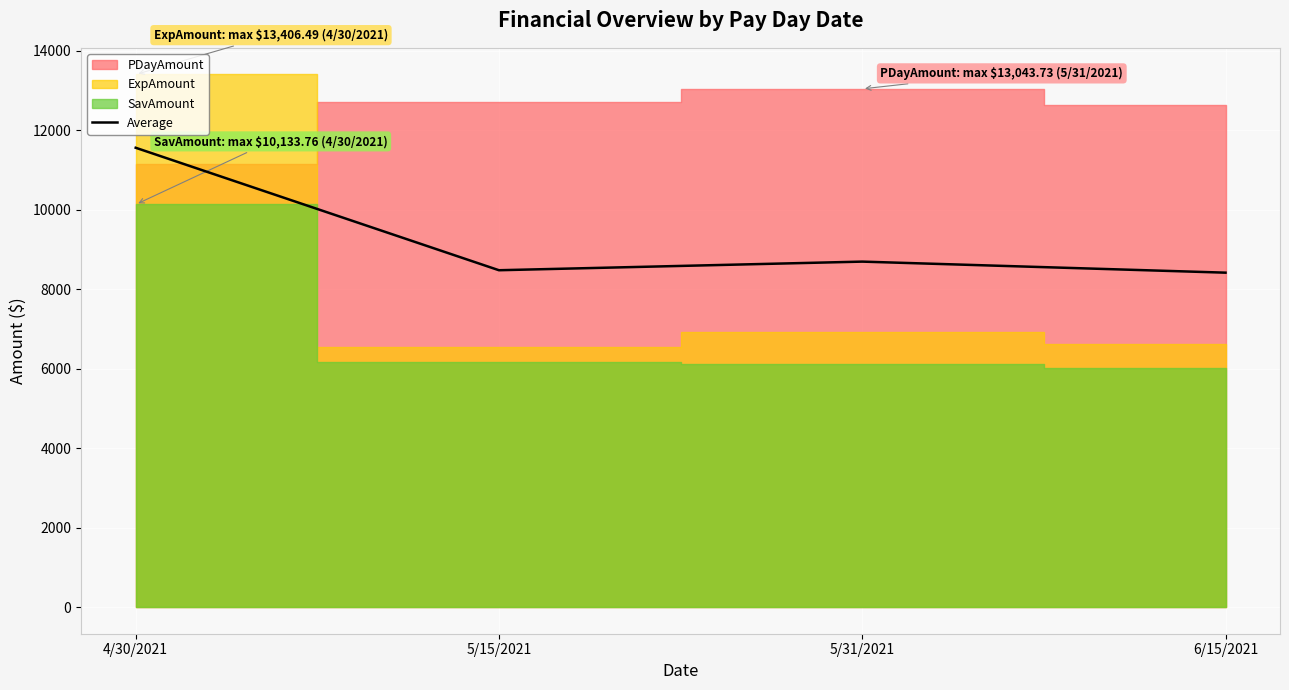

Does the chart display data point markers on the line(s)?

No